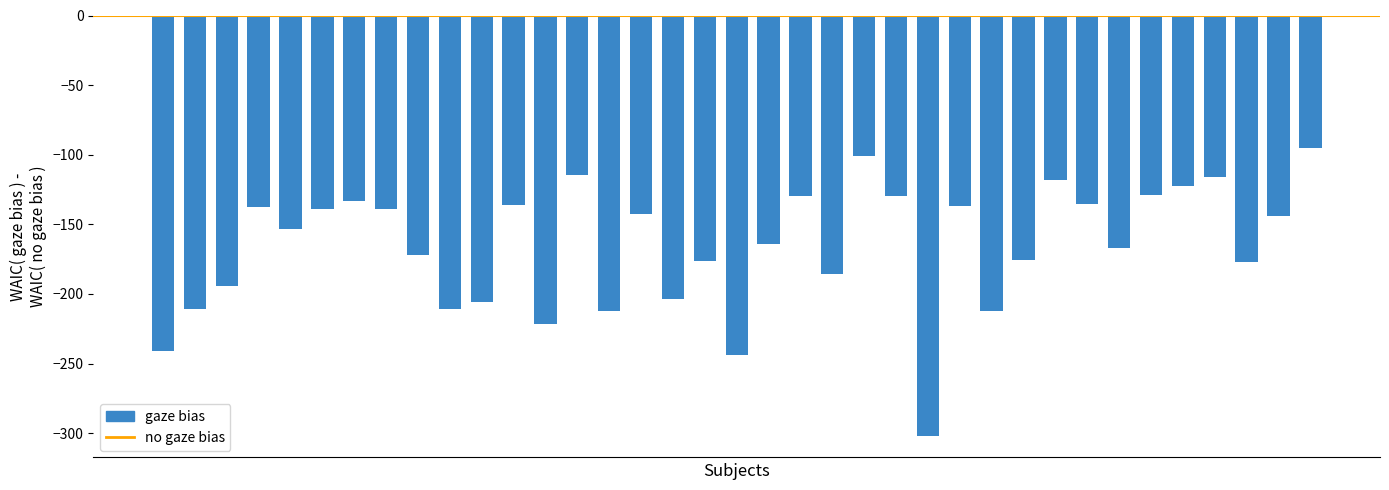

What is the minimum value shown in the chart?

-302.3